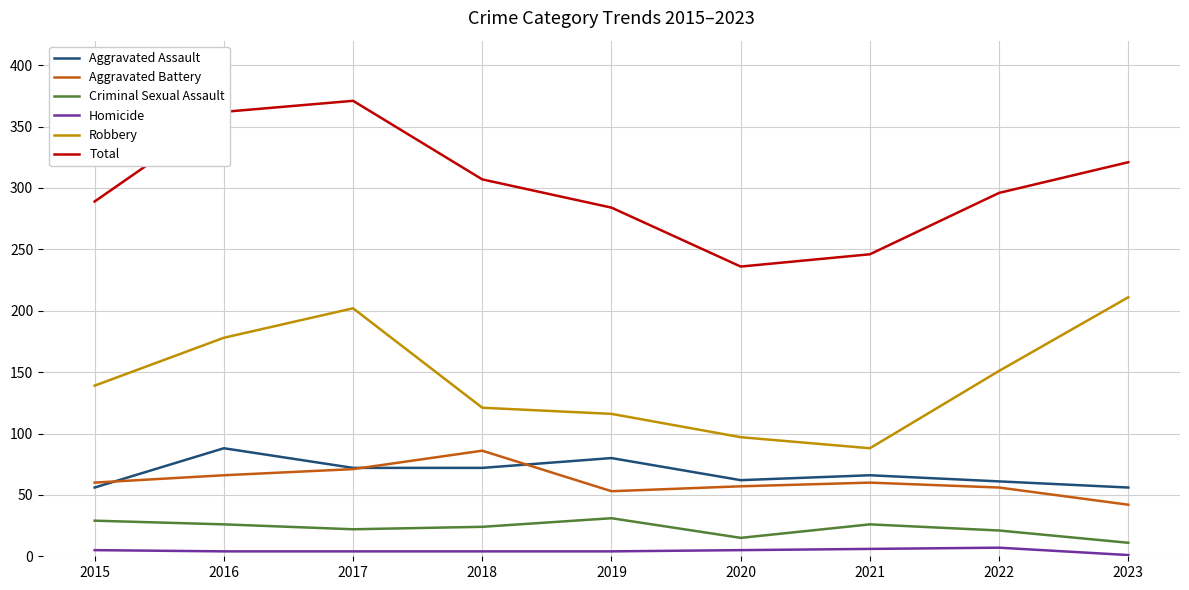

What is the spread (max minus min) of values at 2019?

280